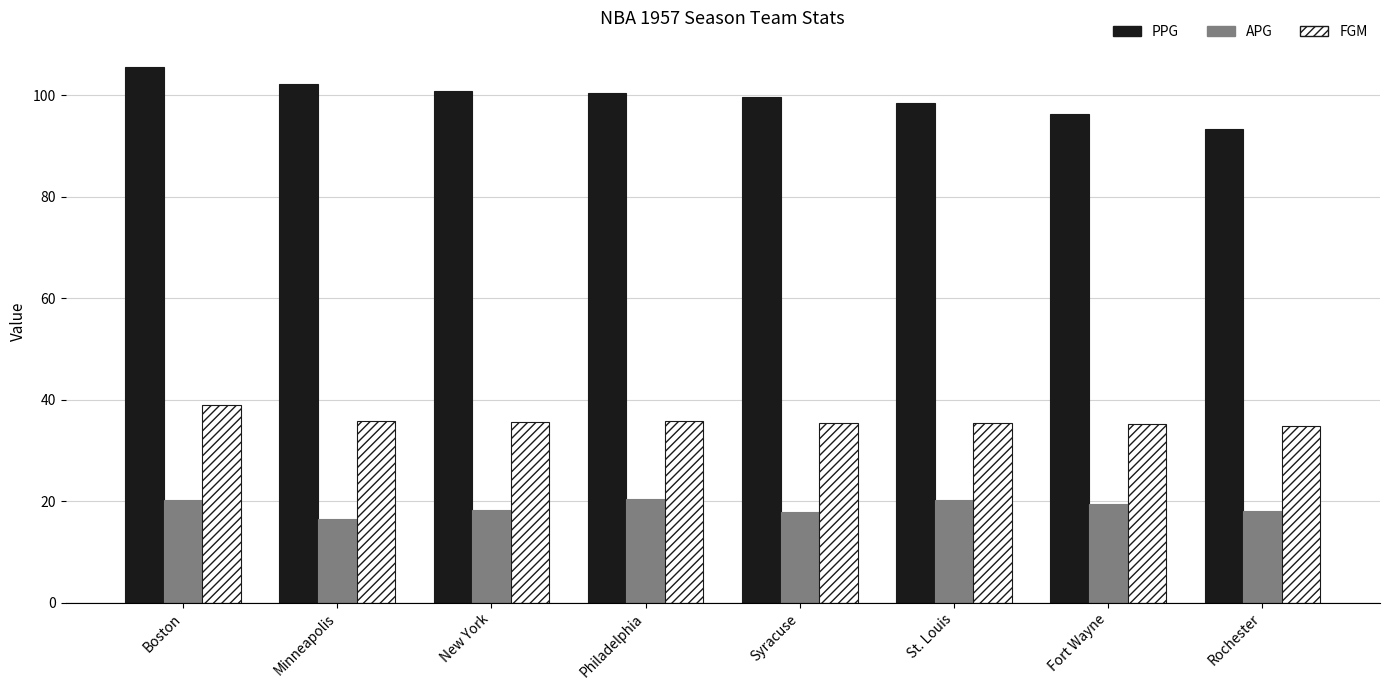

What is the value of the PPG bar at the 7th from the left?

96.4